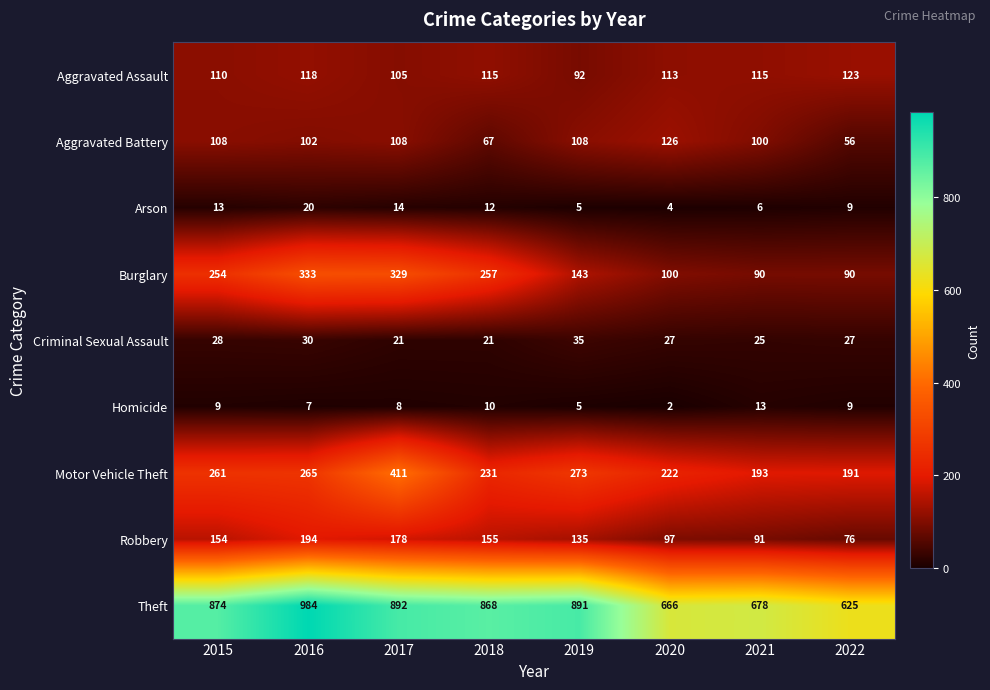

How many data points does each series have?

8